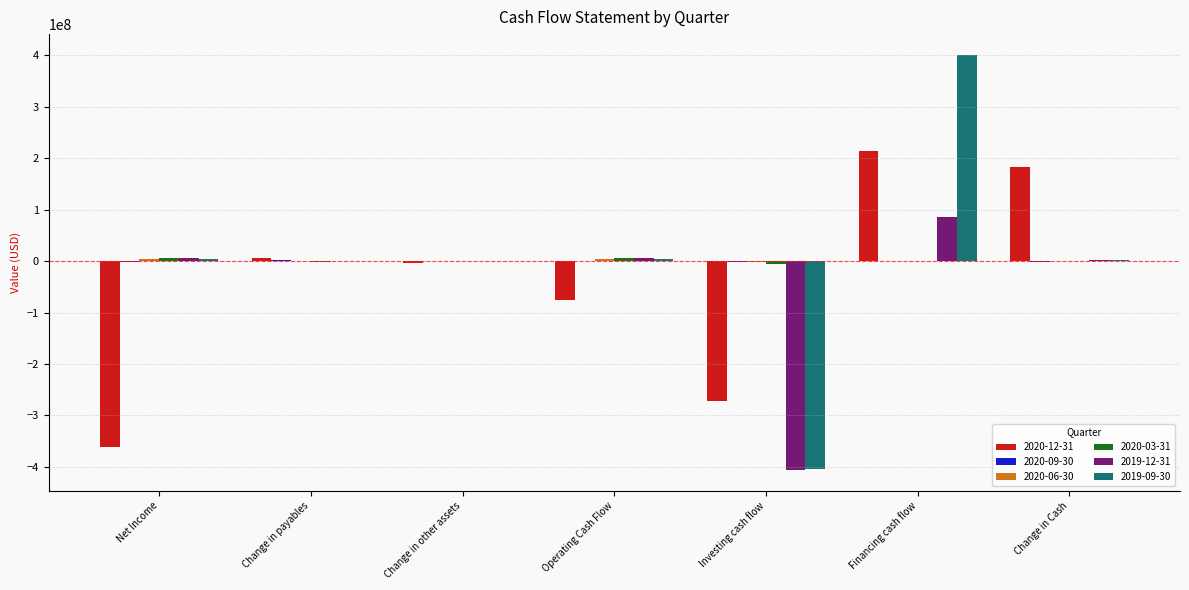

At which category is the sum across all series the highest?

Financing cash flow